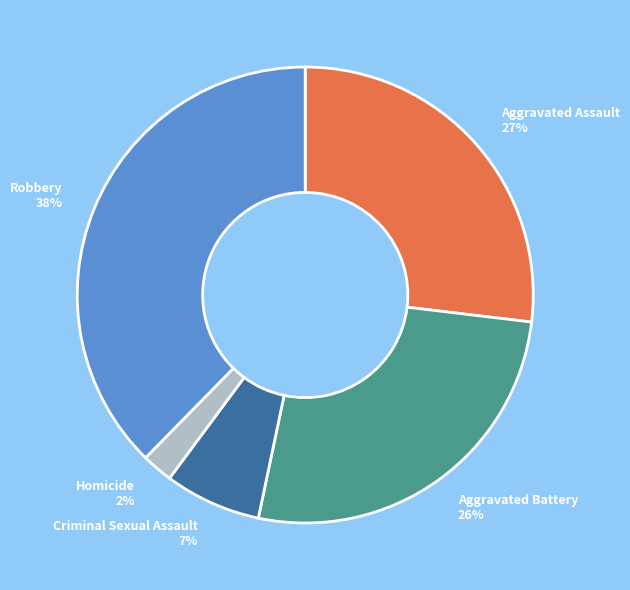

To the nearest percent, what is the difference between the Robbery and Criminal Sexual Assault slice percentages?

31%